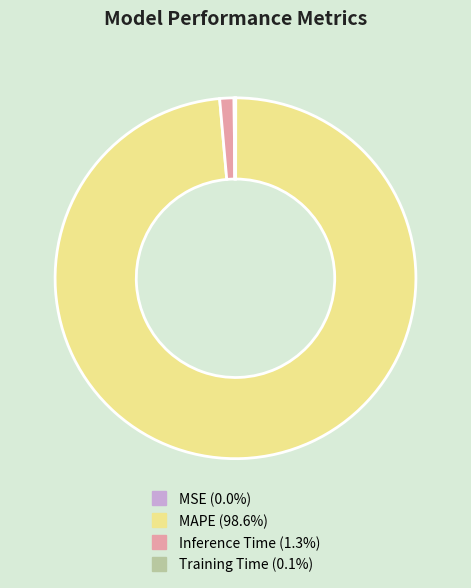

Is it true that MAPE is 93% of the pie?

False